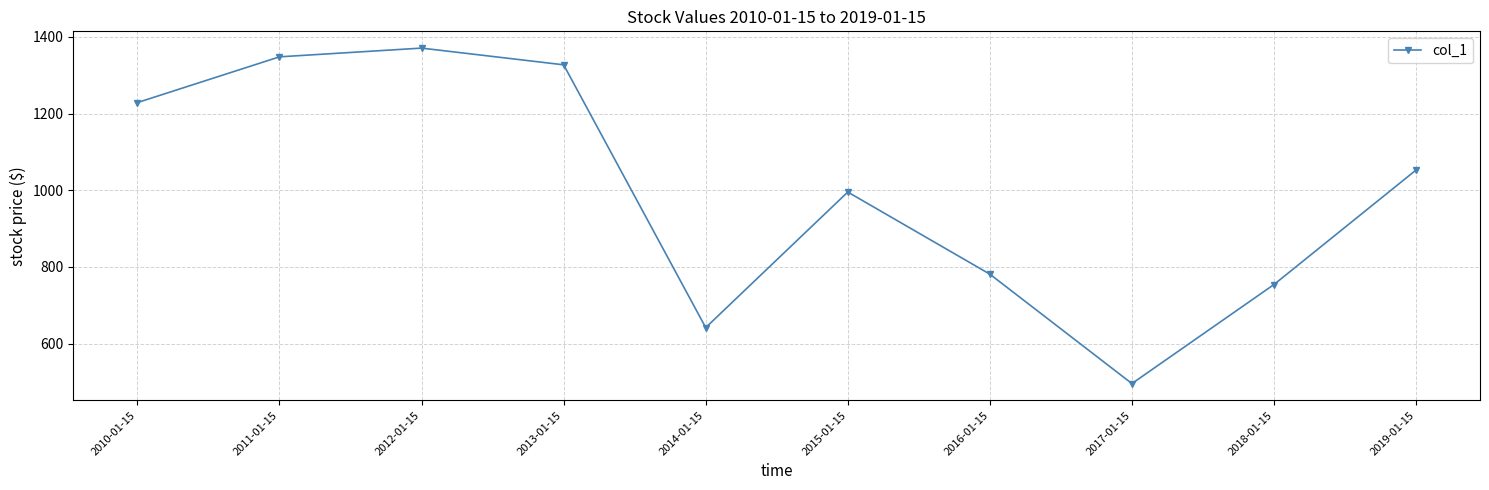

Rank the categories by value from lowest to highest.

2017-01-15, 2014-01-15, 2018-01-15, 2016-01-15, 2015-01-15, 2019-01-15, 2010-01-15, 2013-01-15, 2011-01-15, 2012-01-15